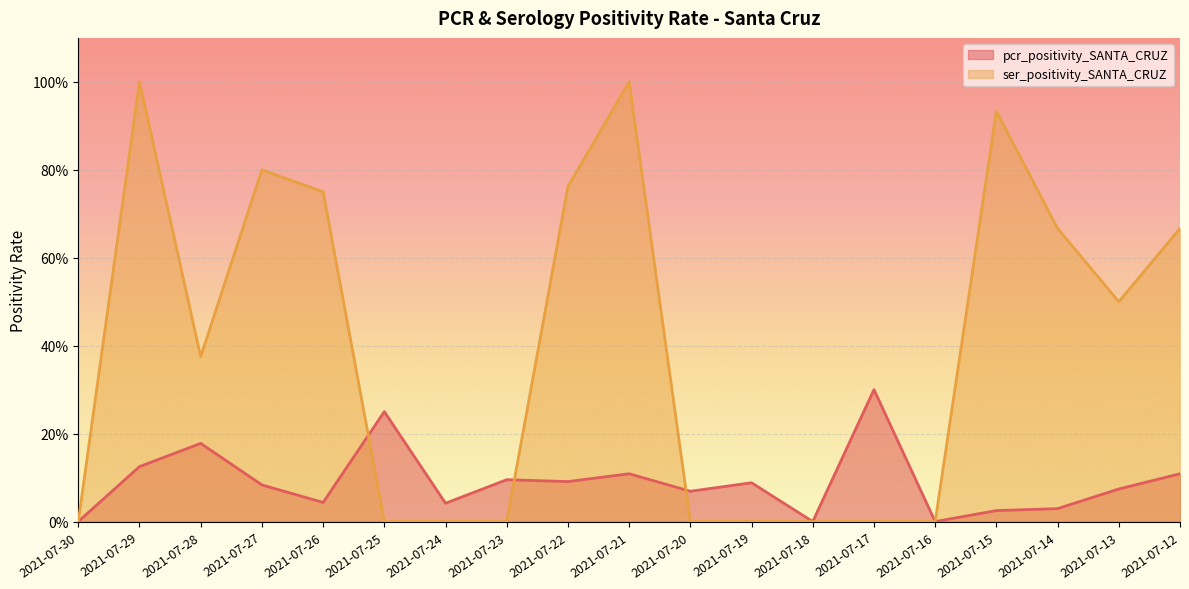

The value of pcr_positivity_SANTA_CRUZ at 2021-07-30 is 0.0. True or false?

True